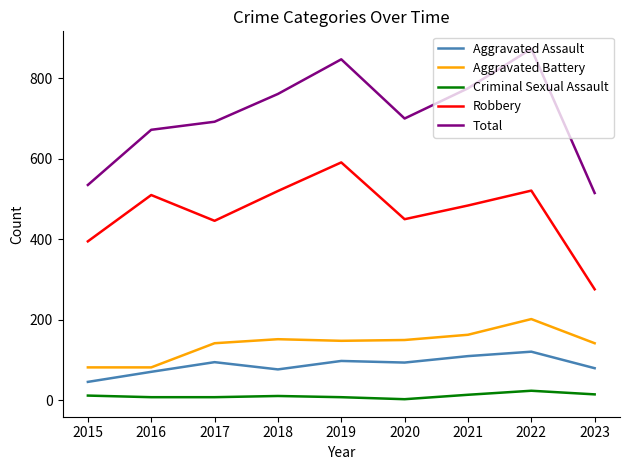

Is the value of Aggravated Assault at 2018 greater than the value of Aggravated Battery at 2017?

No